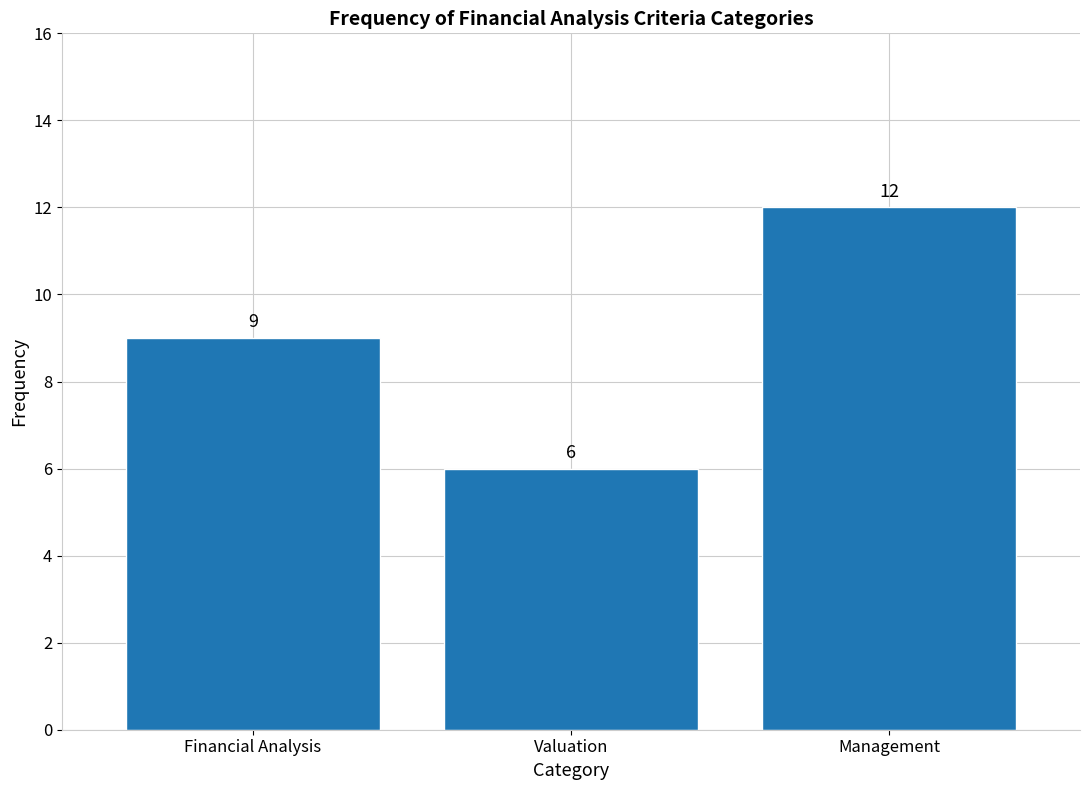

Reading left to right, extract all data points from this chart.

9	6	12